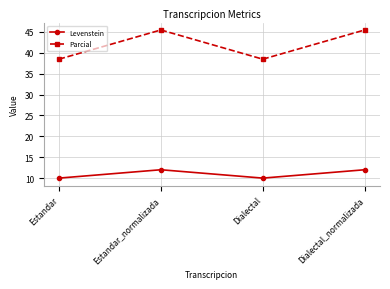

Rank the series by their average value, from highest to lowest.

Parcial, Levenstein